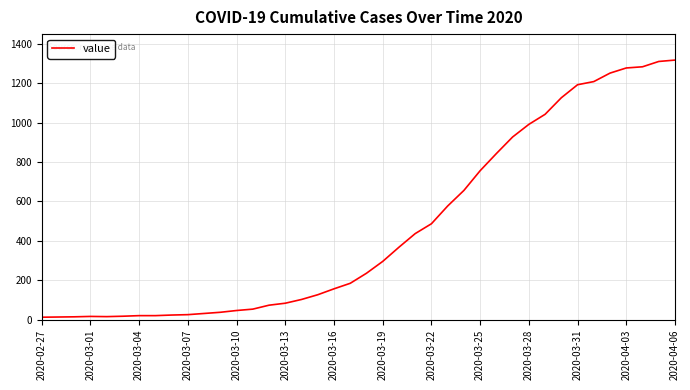

How many lines are shown in the chart?

1